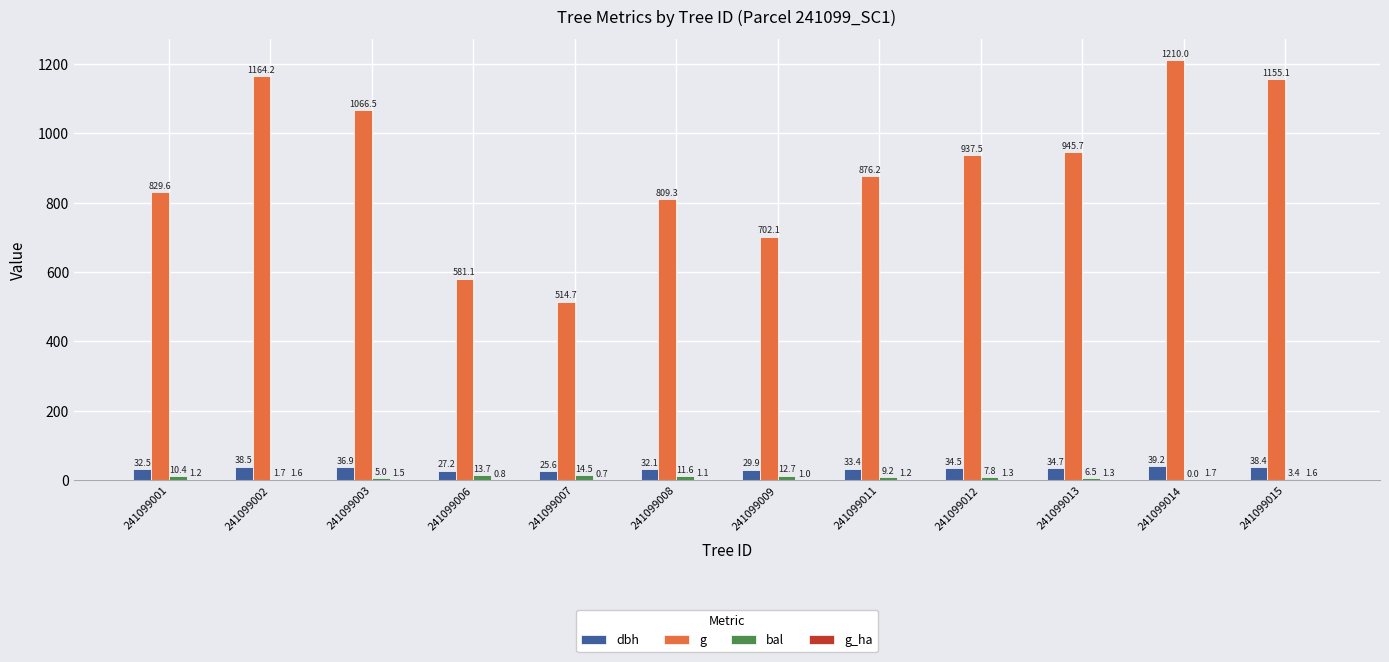

How many values in the g series exceed 937?

6